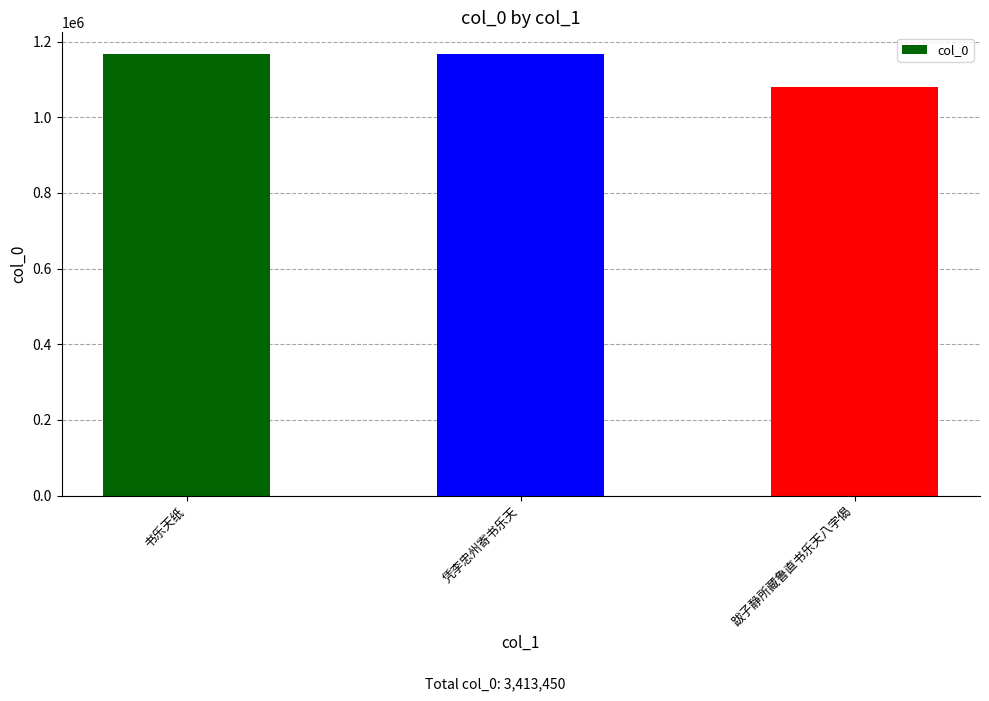

What is the sum of the values at 凭李忠州寄书乐天 and 书乐天纸?

2332269